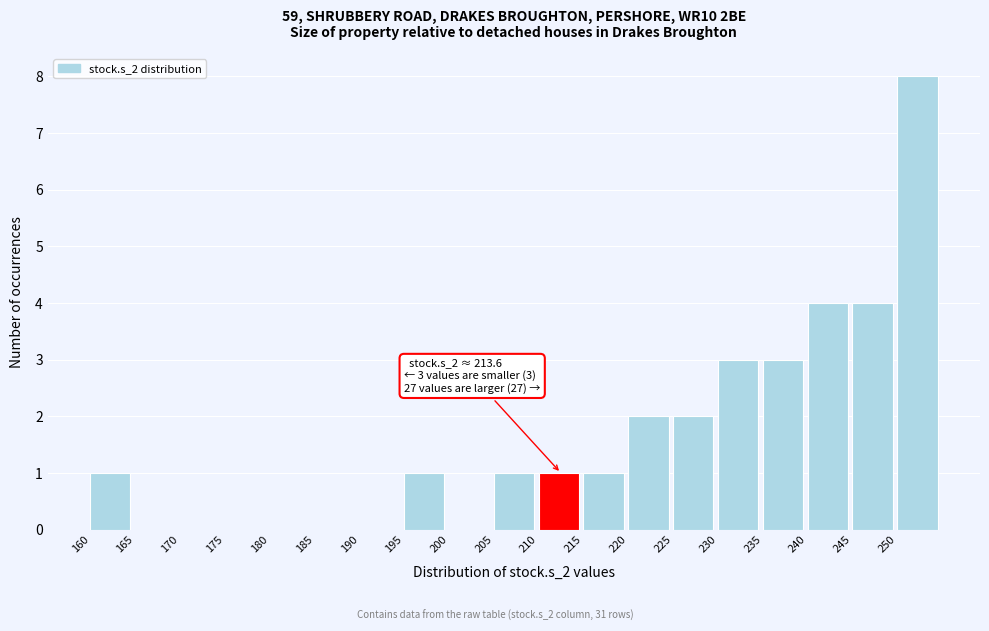

Over which range of the x-axis is the bar tallest?

250 to 255